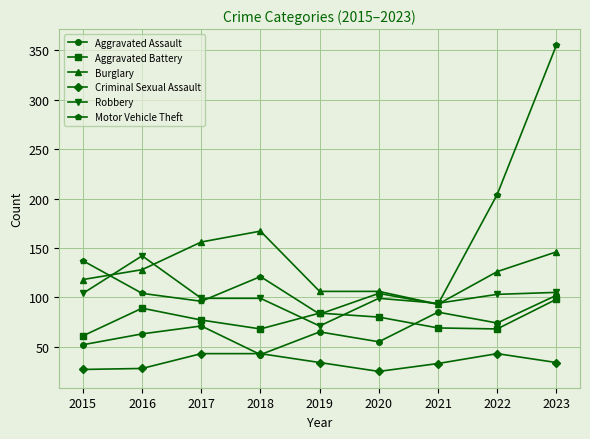

True or false: Robbery and Motor Vehicle Theft cross at least once.

True